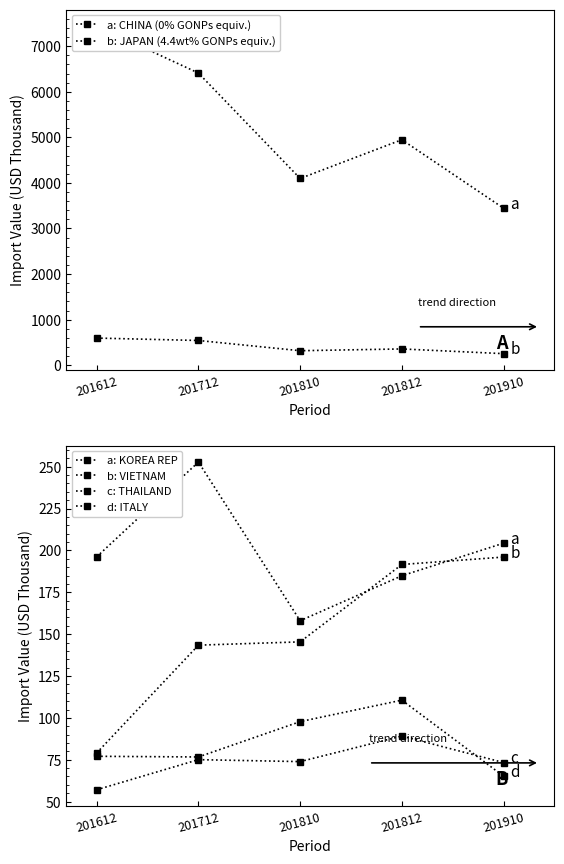

What is the greatest value displayed?

7444.7